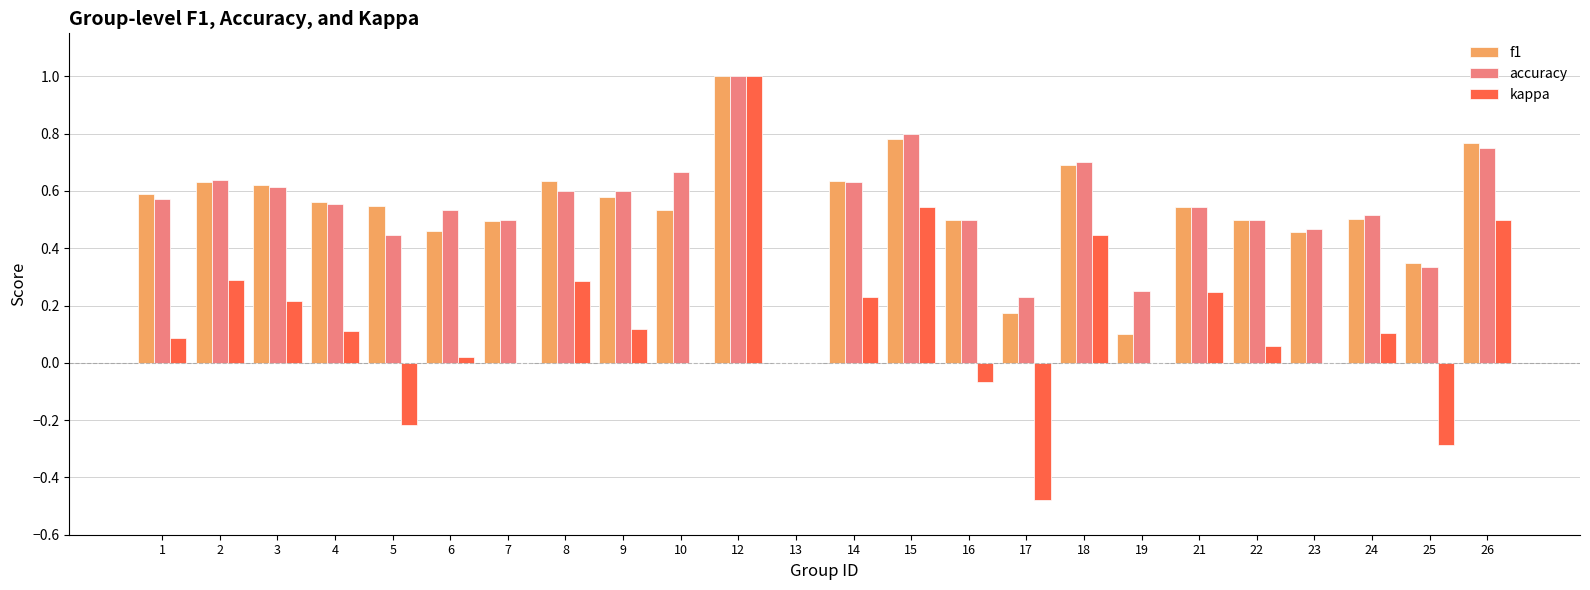

Is the value of f1 at 21 greater than the value of kappa at 25?

Yes